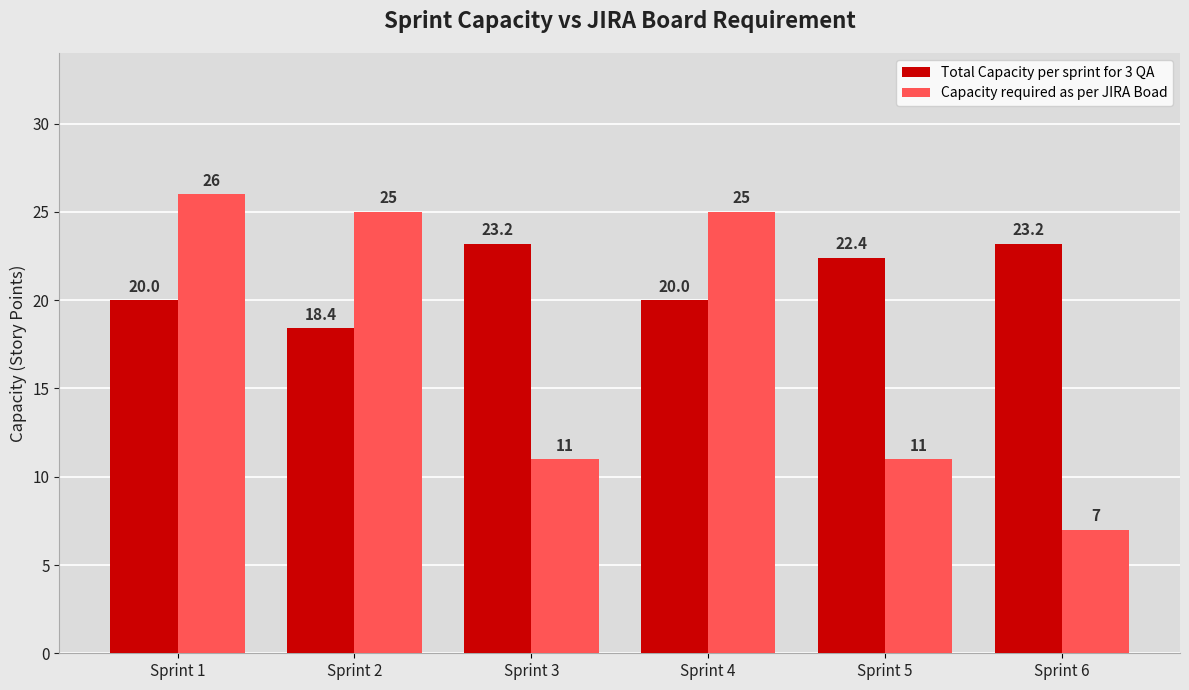

True or false: Total Capacity per sprint for 3 QA has a value of 11.6 at Sprint 4.

False